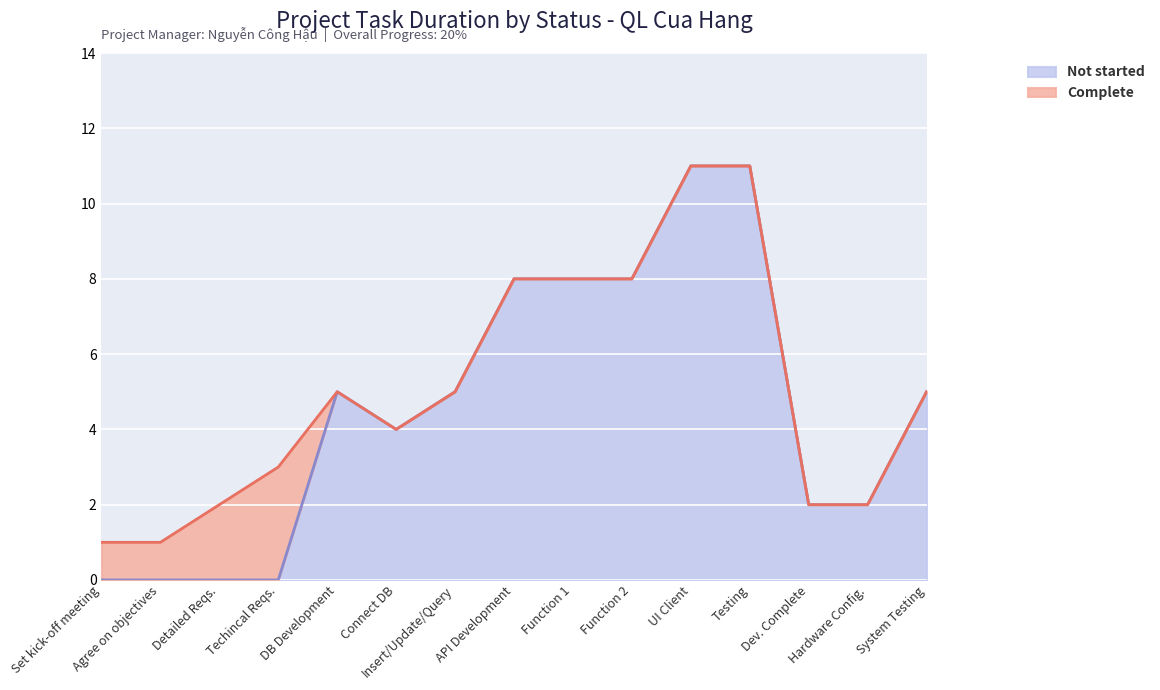

Reading left to right, list all the values displayed in this chart.

0	0	0	0	5	4	5	8	8	8	11	11	2	2	5